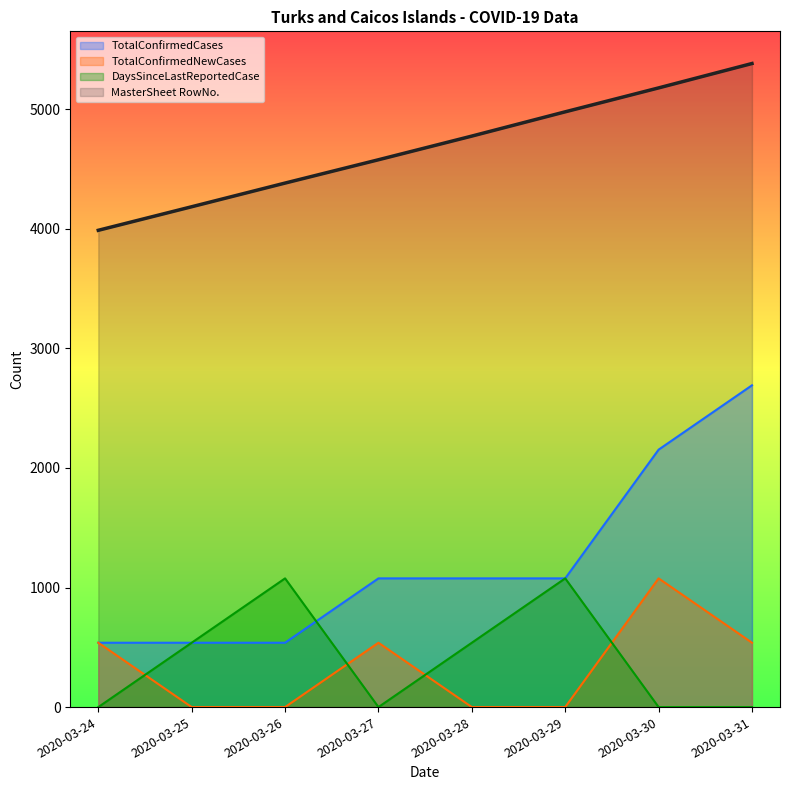

After their last crossing, which series has the higher values: DaysSinceLastReportedCase or TotalConfirmedNewCases?

TotalConfirmedNewCases